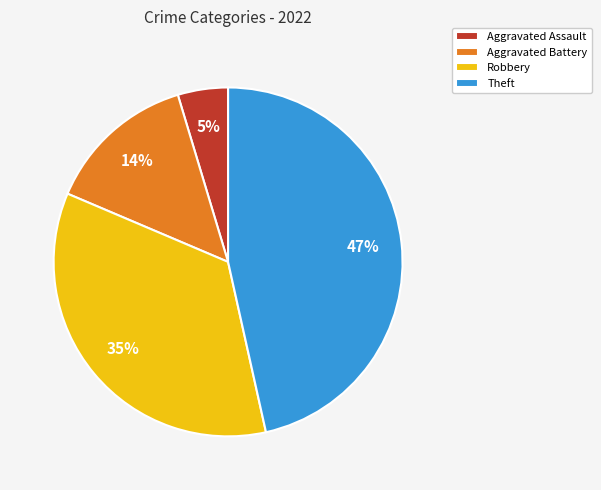

To the nearest percent, what percentage of the pie is Aggravated Battery?

14%